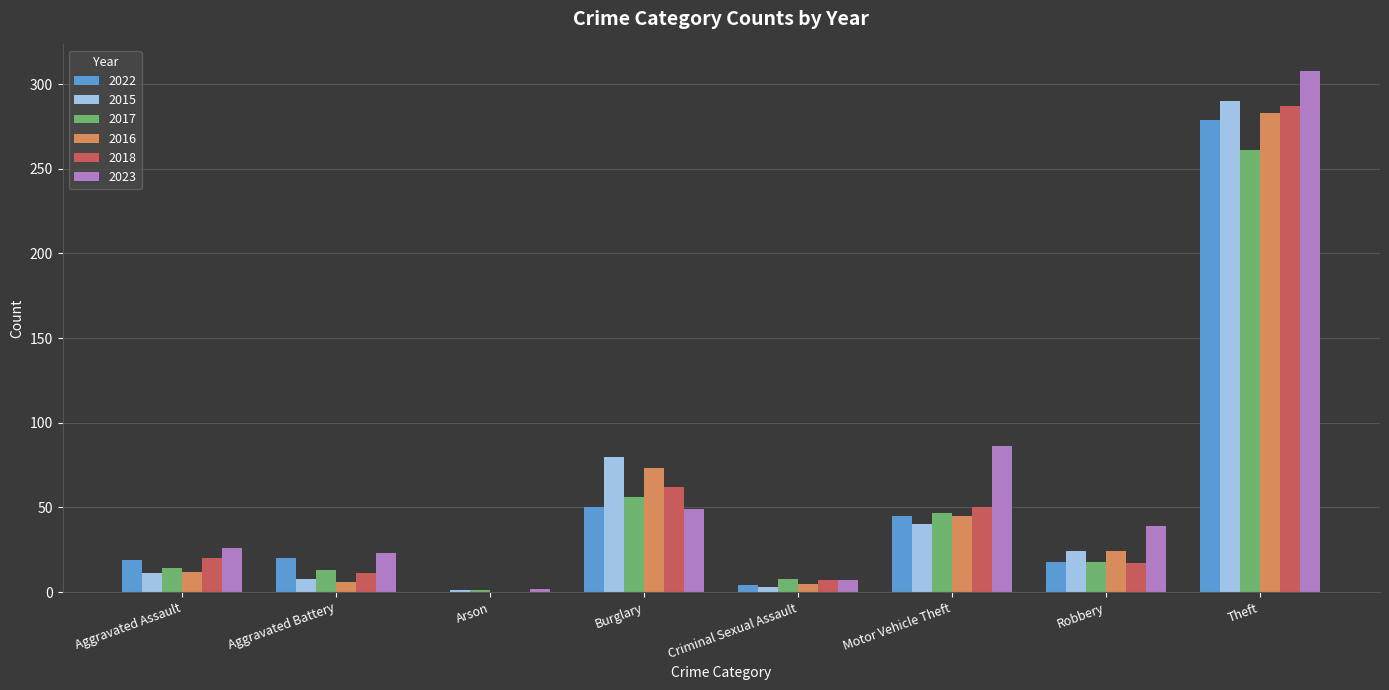

At which label is 2017 closest to 131?

Burglary